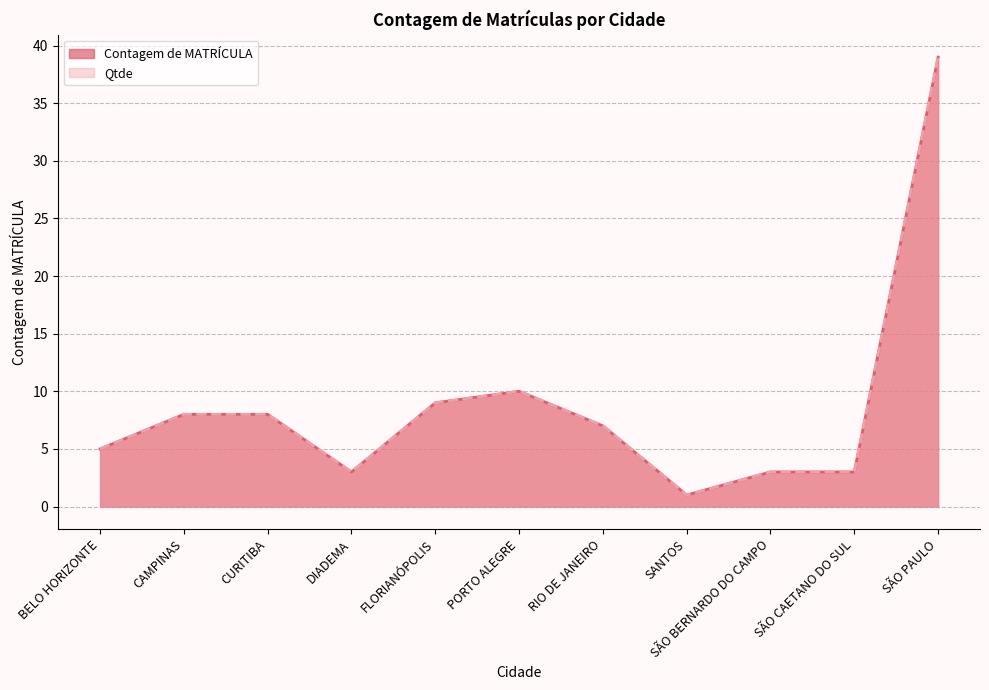

Reading right to left, what are all the values shown in this chart?

Contagem de MATRÍCULA: SÃO PAULO=39	SÃO CAETANO DO SUL=3	SÃO BERNARDO DO CAMPO=3	SANTOS=1	RIO DE JANEIRO=7	PORTO ALEGRE=10	FLORIANÓPOLIS=9	DIADEMA=3	CURITIBA=8	CAMPINAS=8	BELO HORIZONTE=5
Qtde: SÃO PAULO=39	SÃO CAETANO DO SUL=3	SÃO BERNARDO DO CAMPO=3	SANTOS=1	RIO DE JANEIRO=7	PORTO ALEGRE=10	FLORIANÓPOLIS=9	DIADEMA=3	CURITIBA=8	CAMPINAS=8	BELO HORIZONTE=5